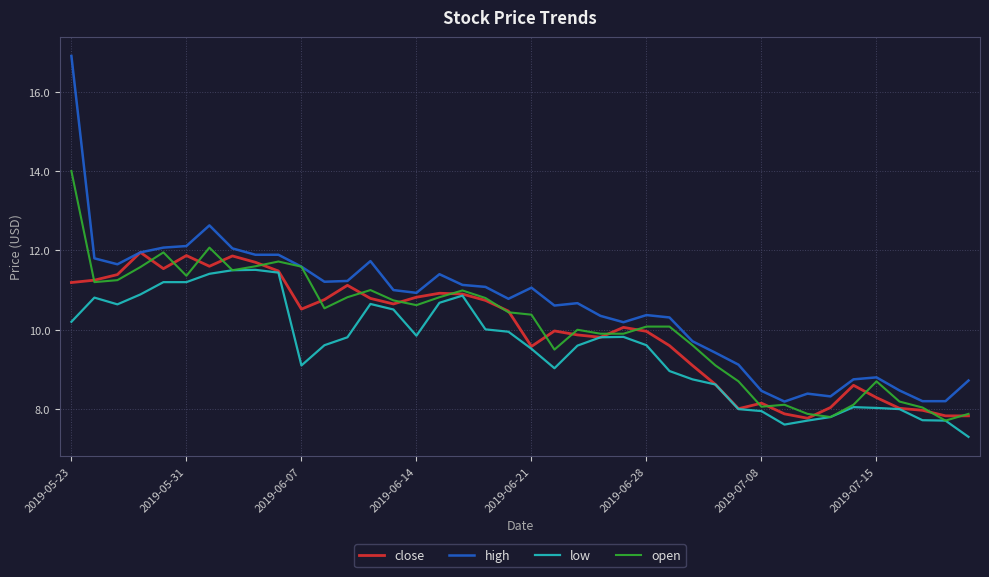

Rank the series by their maximum value, from highest to lowest.

high, open, close, low